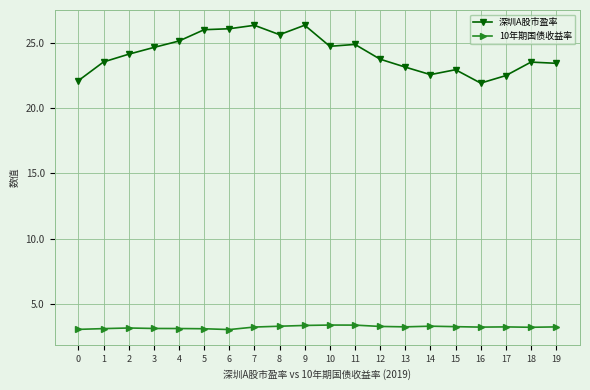

Which series has the largest range (max minus min)?

深圳A股市盈率